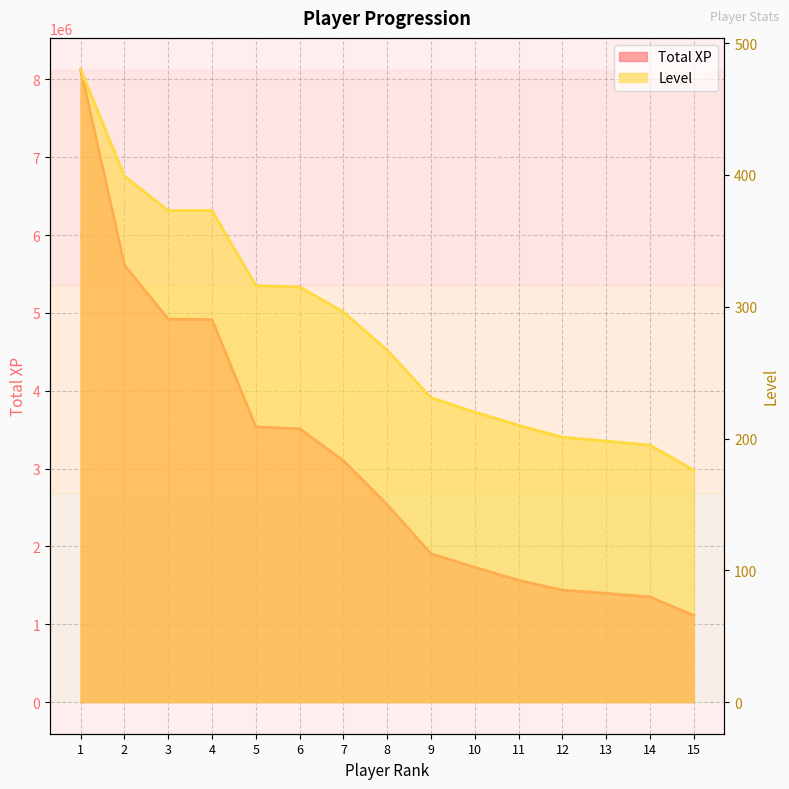

At which category is the sum across all series the highest?

1